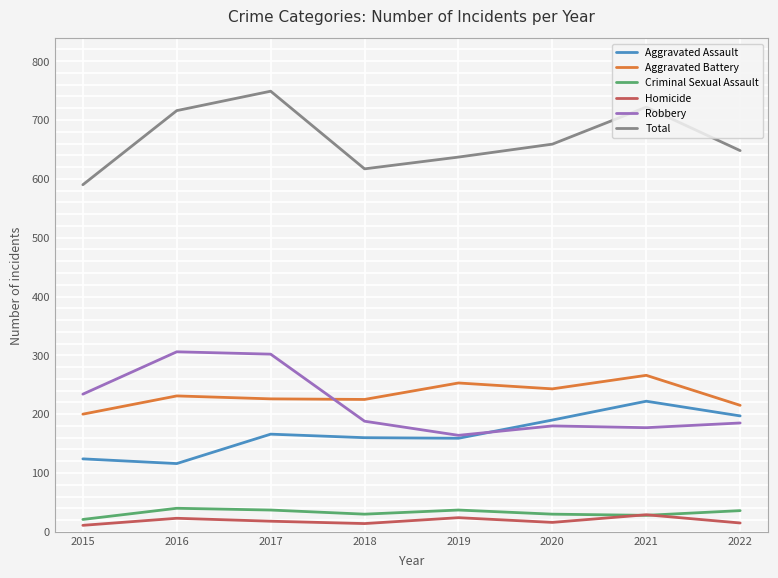

Which series has the largest range (max minus min)?

Total